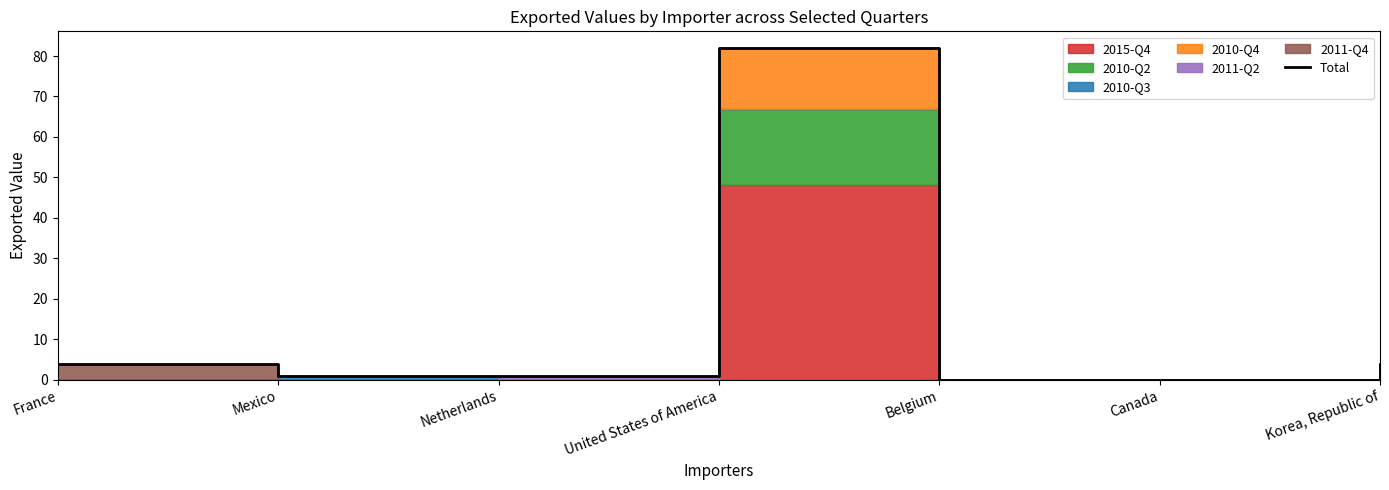

What is the sum of the values at Mexico and Belgium?

1